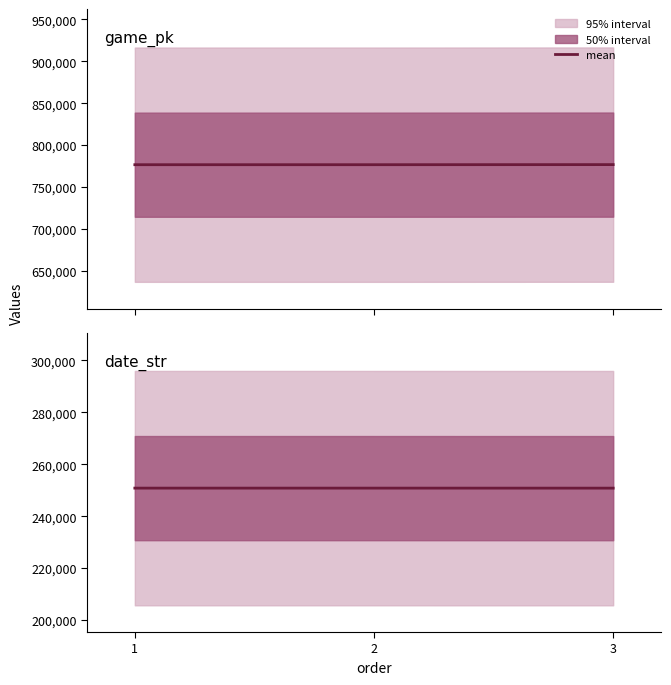

Count the date_str values in the range 250817 to 250826.

3